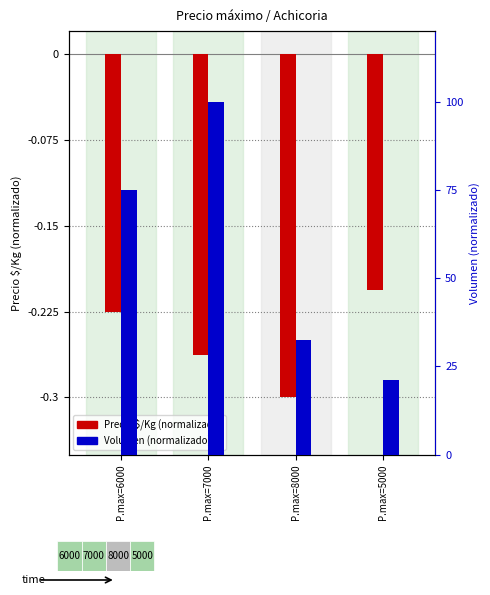

List the labels in order of Volumen value, largest first.

P.max=7000, P.max=6000, P.max=8000, P.max=5000